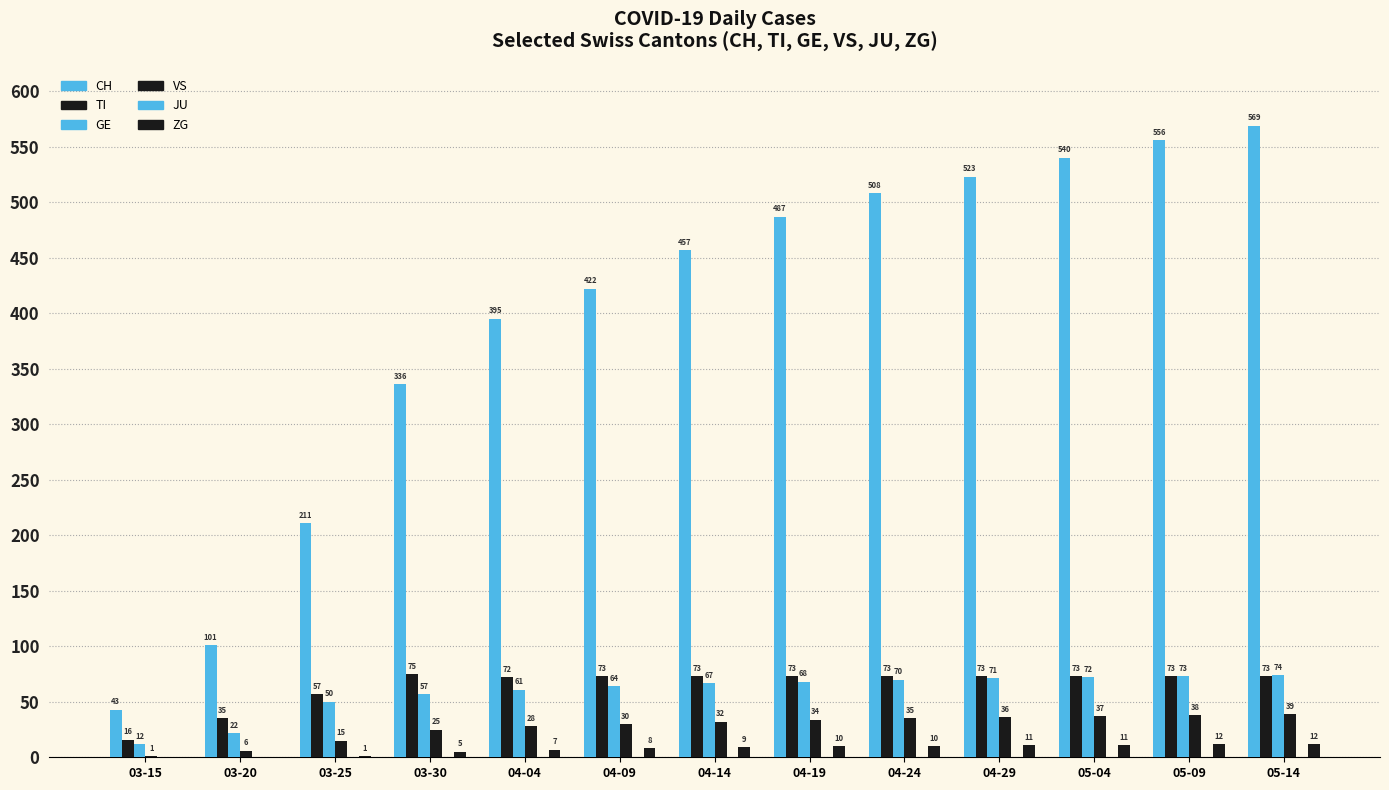

Are the bars horizontal?

No